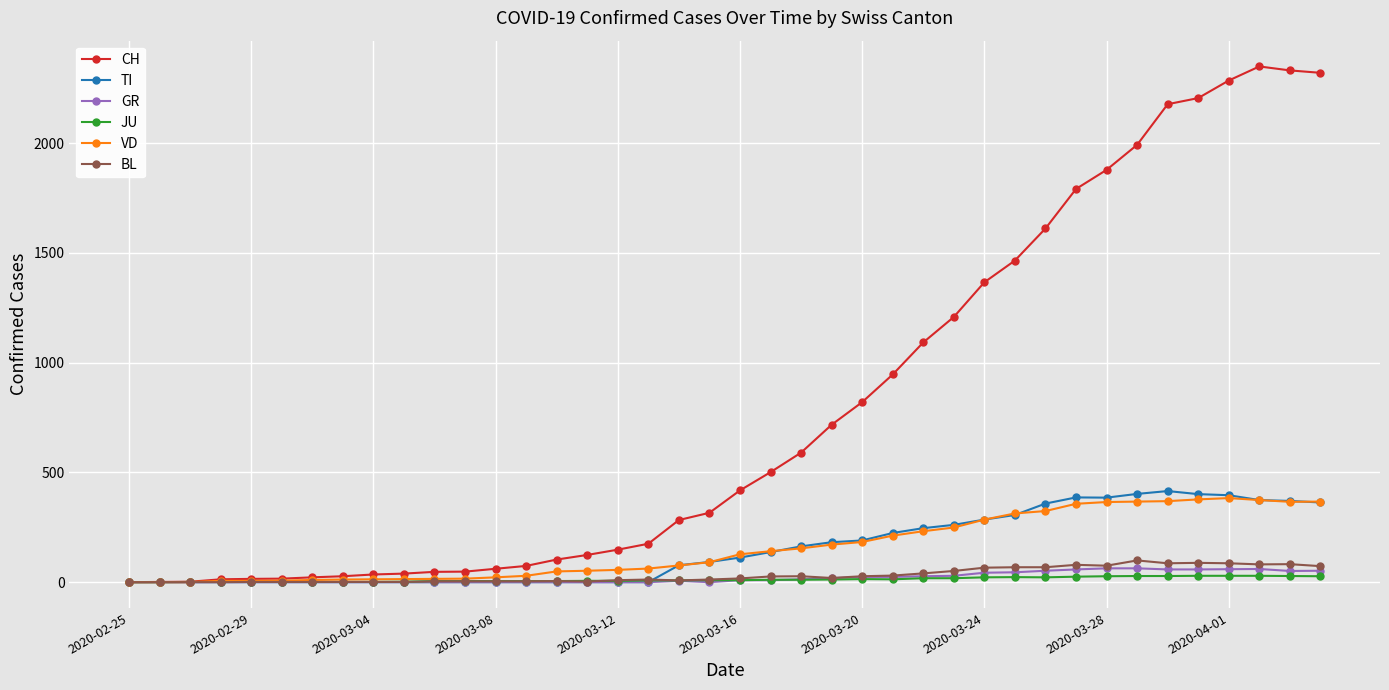

What is the value of the VD point at the 39th from the left?

366